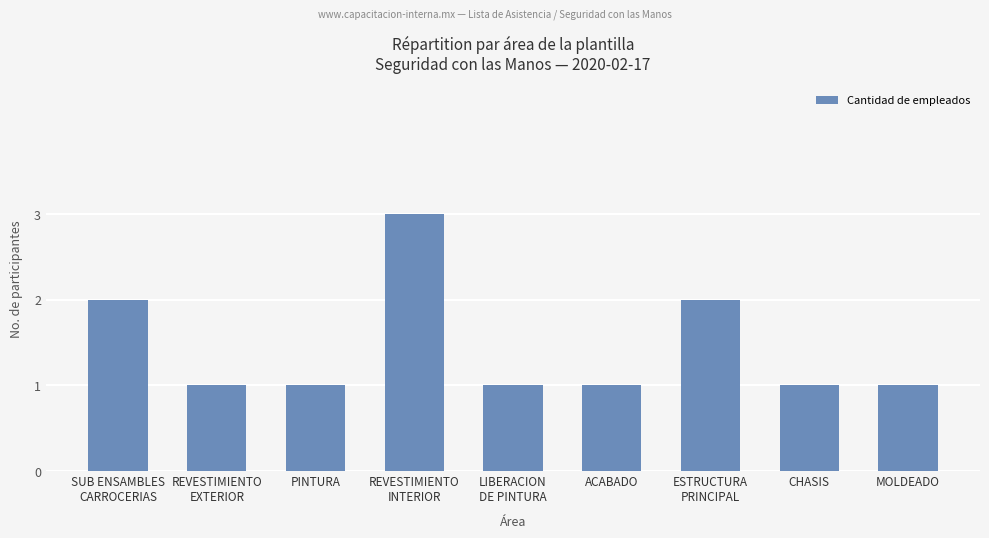

The chart shows a value of 2 at LIBERACION
DE PINTURA. True or false?

False